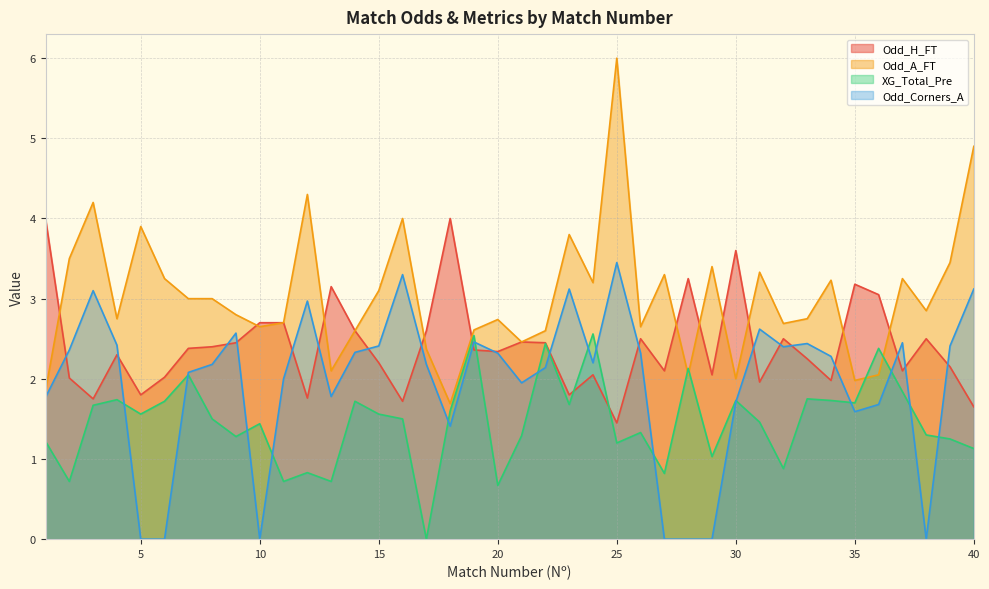

Does the chart display data point markers on the line(s)?

No